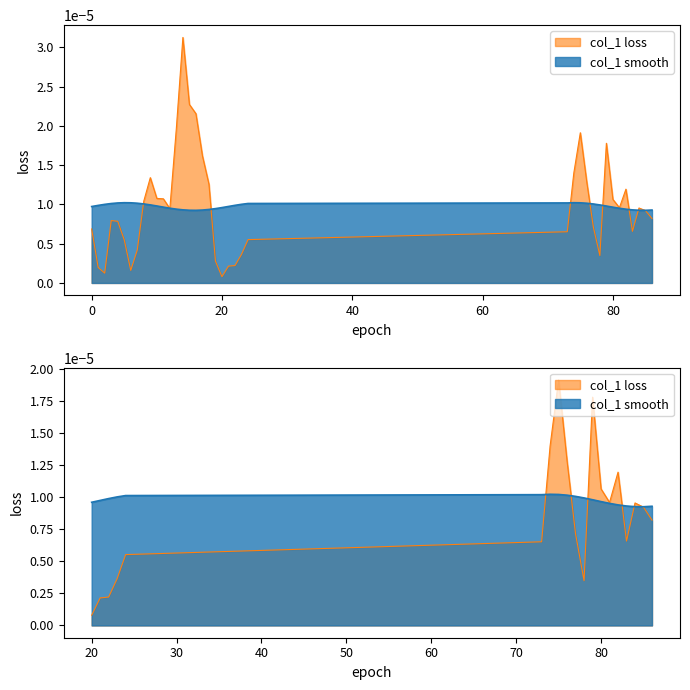

Where is the first local maximum?

3